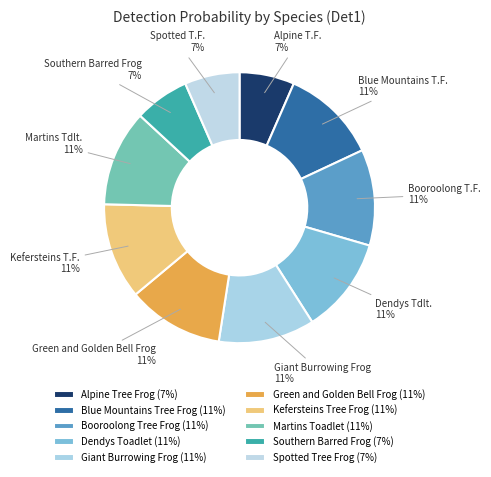

To the nearest percent, what portion does Green and Golden Bell Frog represent?

11%